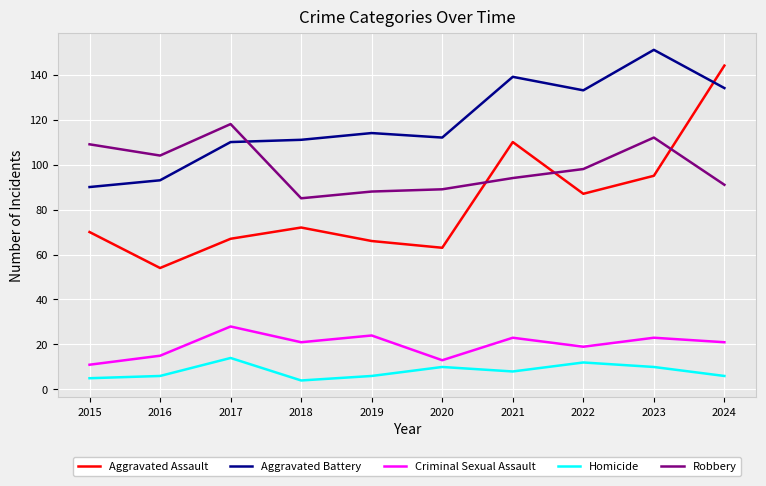

True or false: Aggravated Assault has more than 0 interior local peaks.

True